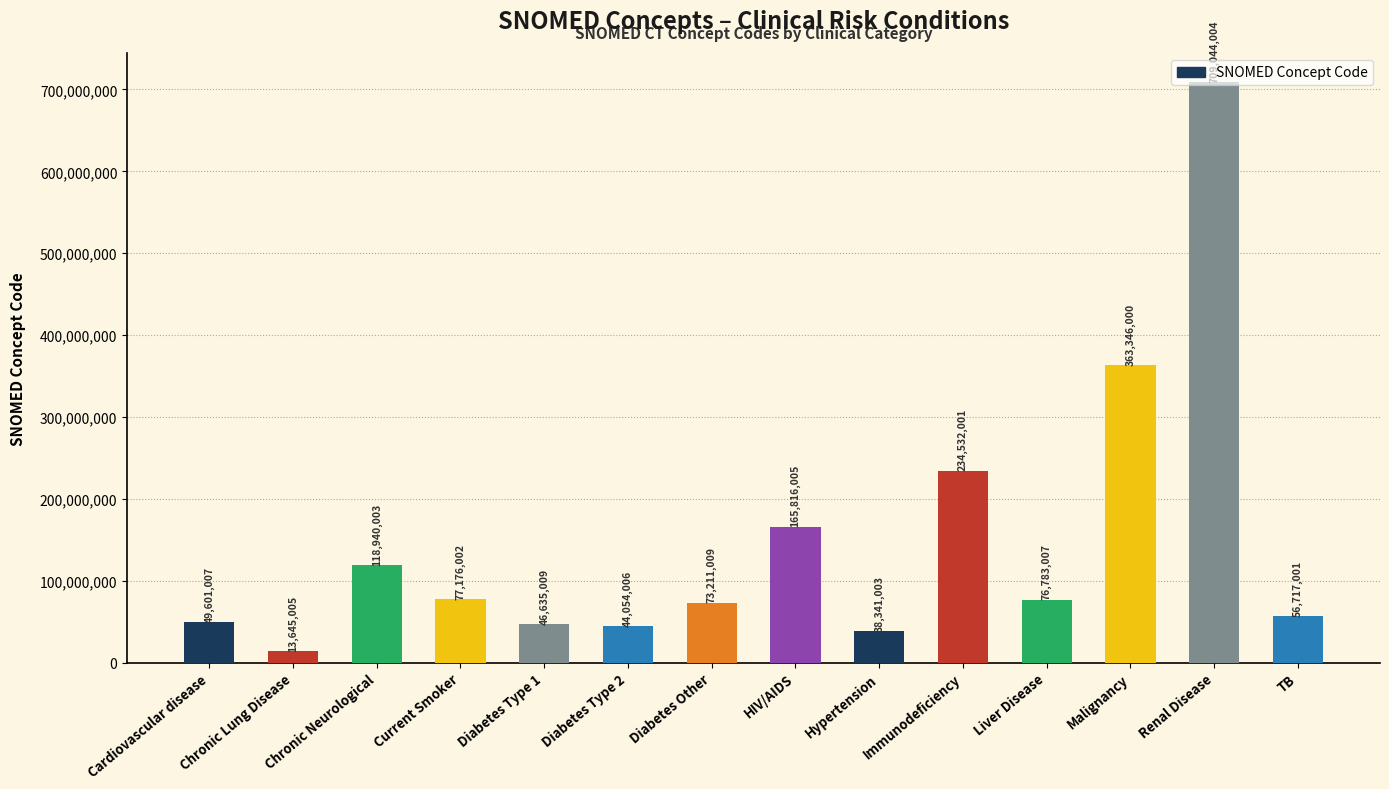

Does the chart contain stacked bars?

No